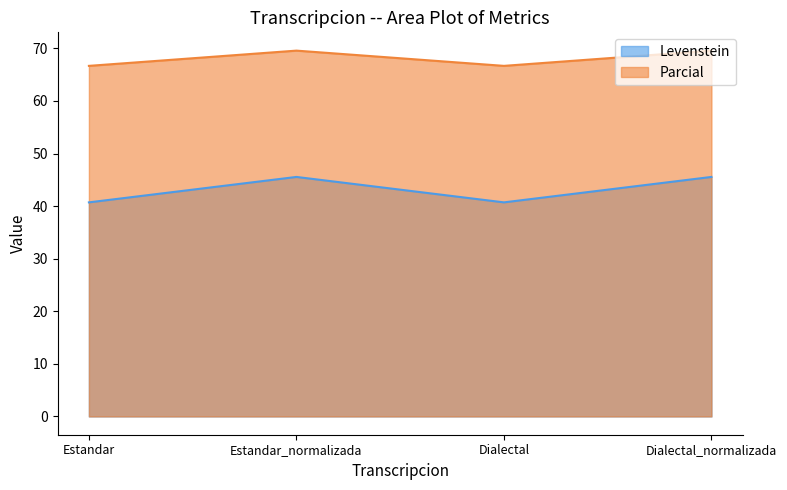

Where is Levenstein nearest to the value 43?

Estandar